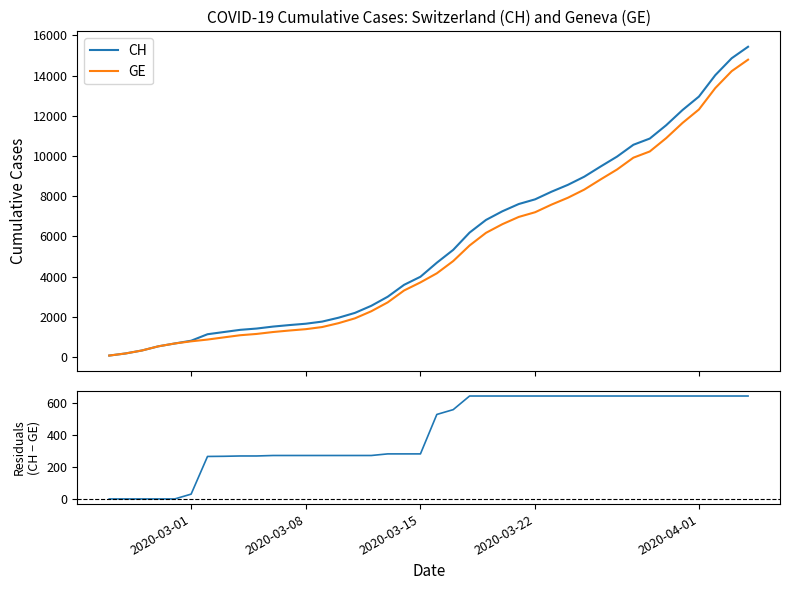

What is the maximum value for GE?

14791